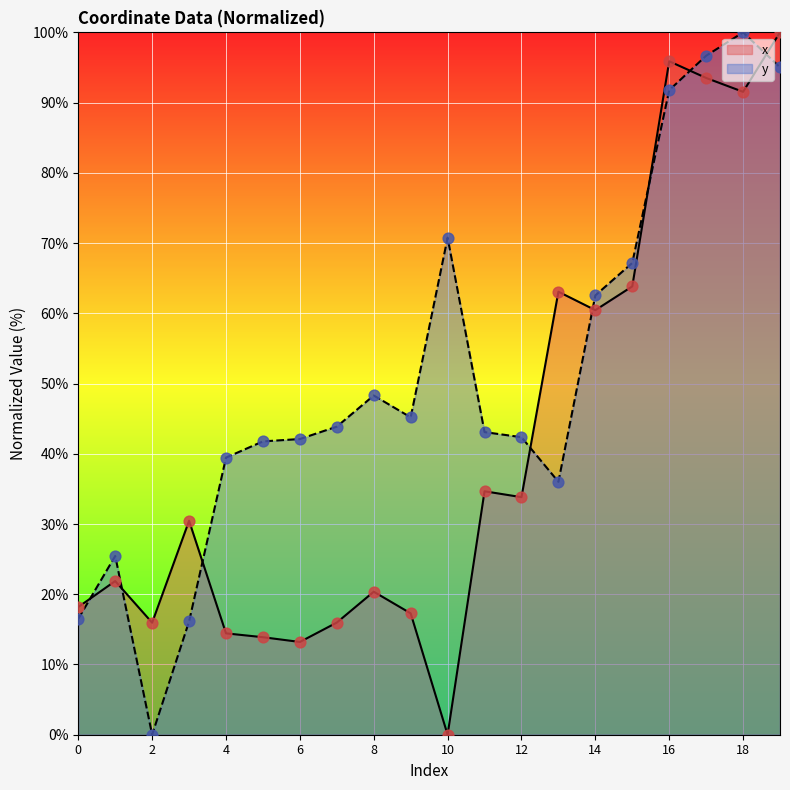

Which series has the largest total across all categories?

y